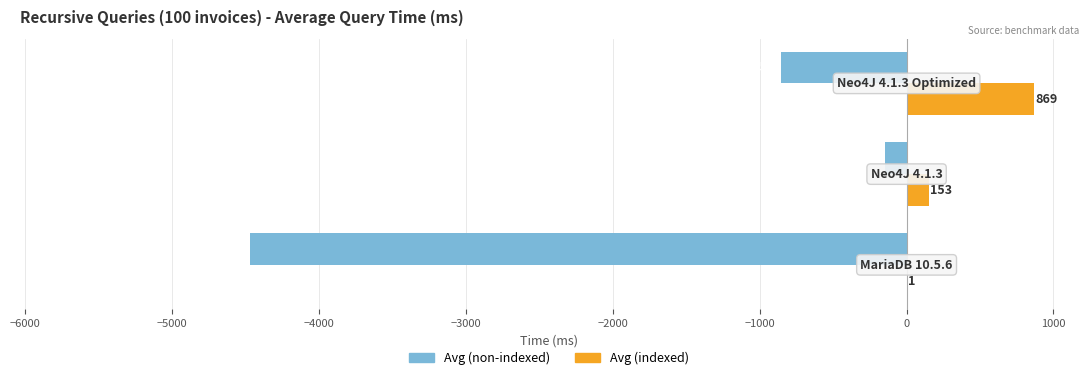

Which series has the largest total across all categories?

Avg (indexed)